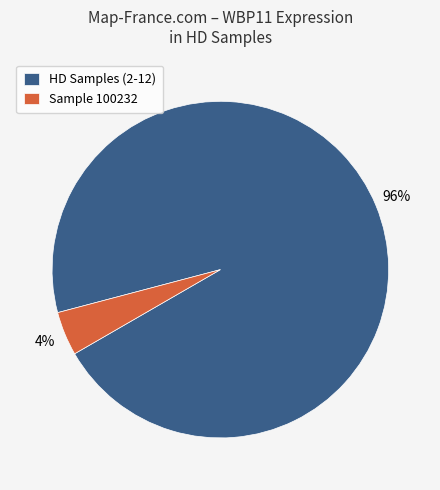

Does Sample 100232 represent more than half of the total?

No